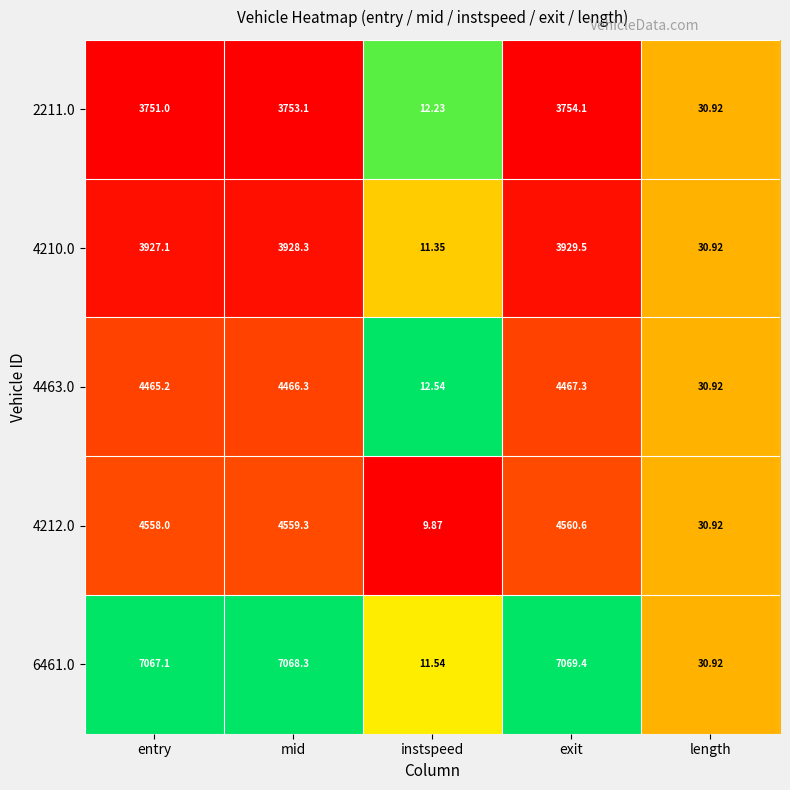

List the labels in order of 4212.0 value, largest first.

exit, mid, entry, length, instspeed